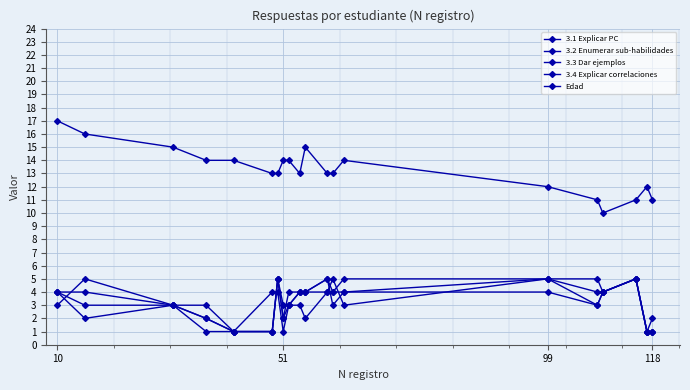

Which series has the largest range (max minus min)?

Edad